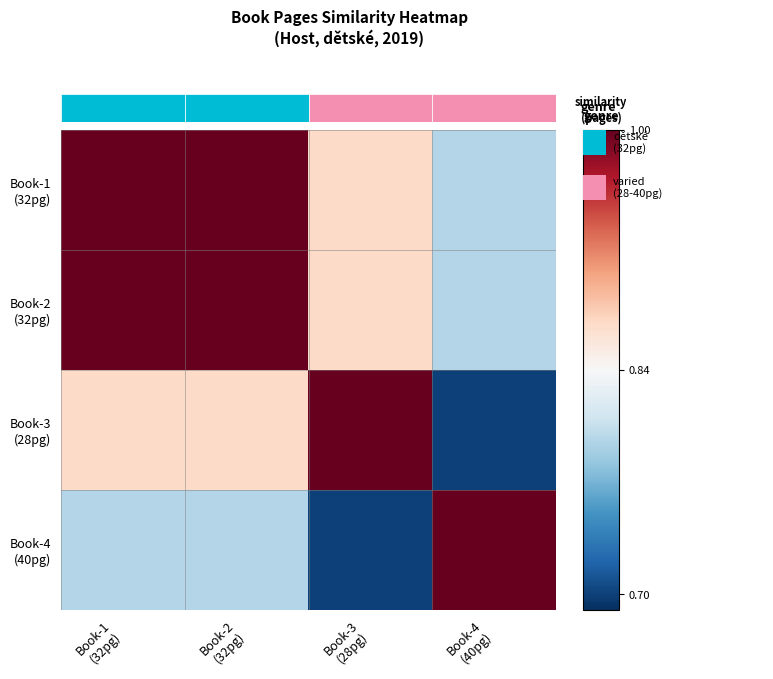

What is the greatest value displayed?

1.0